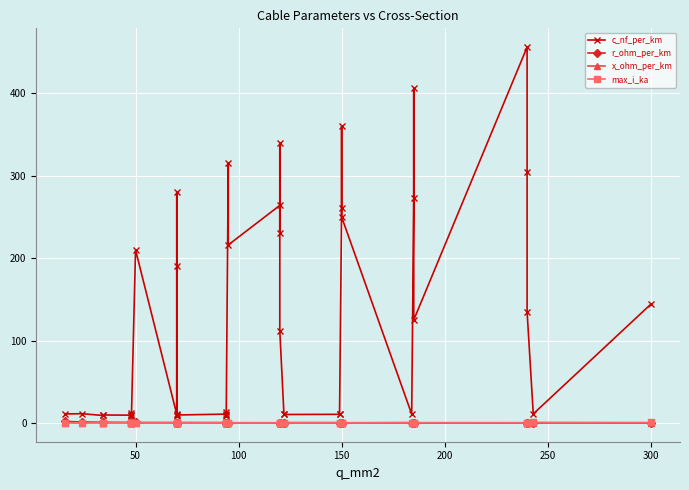

What is the lowest value of the max_i_ka series?

0.1